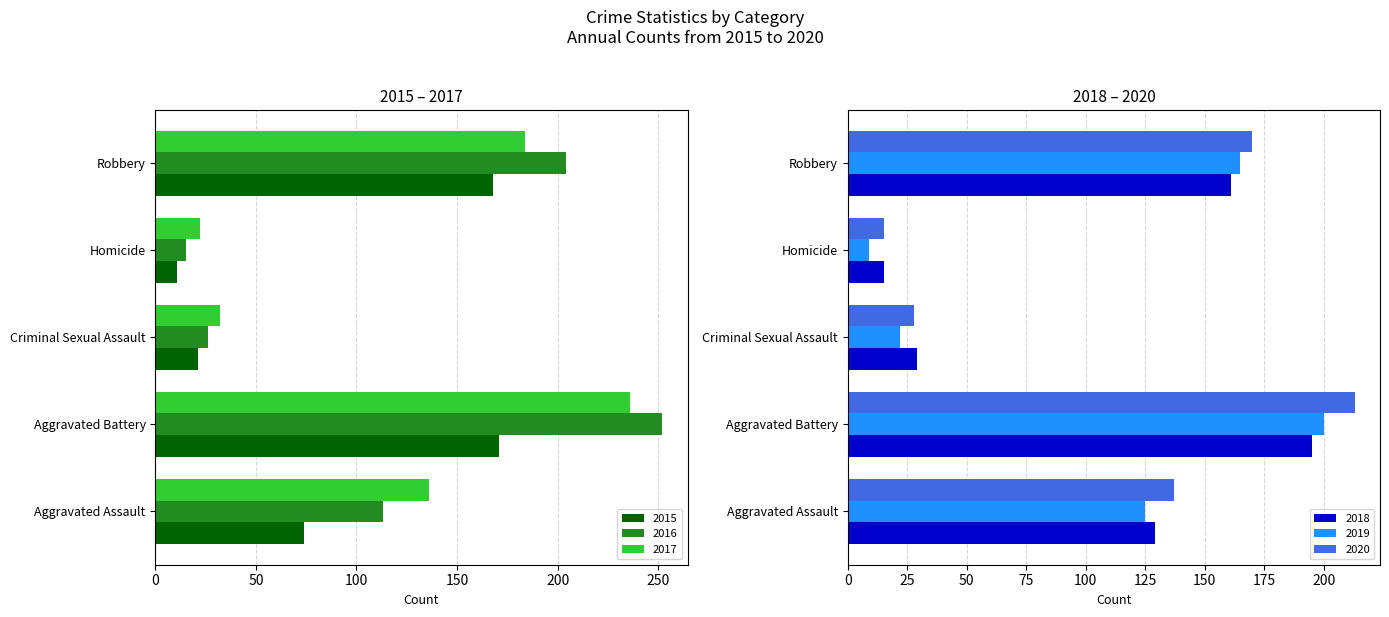

Does the chart contain any negative values?

No